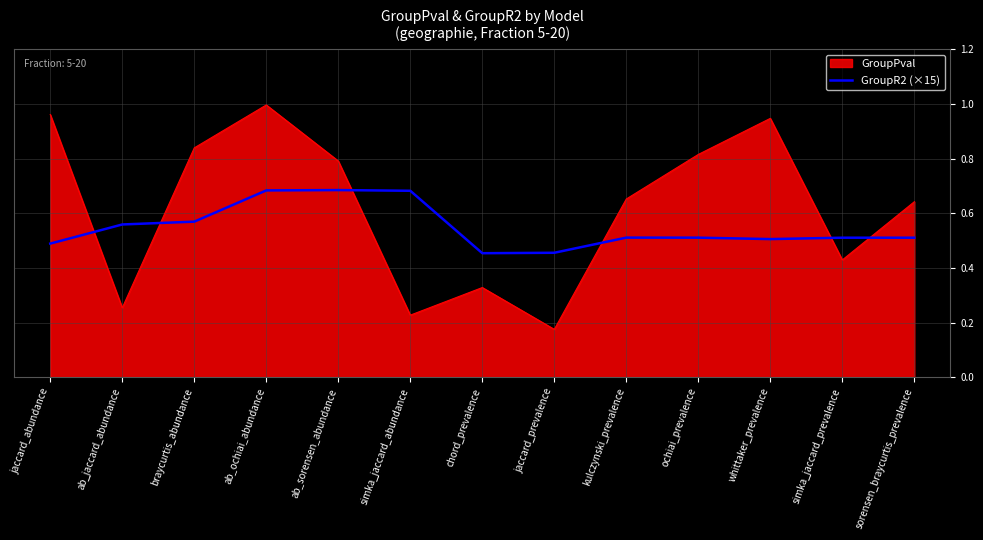

The value of GroupPval at ochiai_prevalence is 0.8. True or false?

True